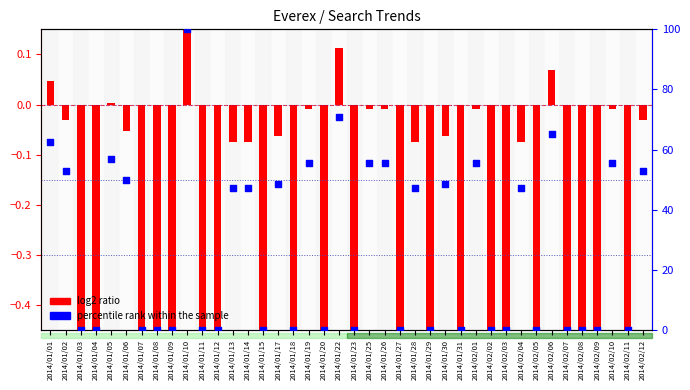

At how many categories does at least one series exceed 27?

19